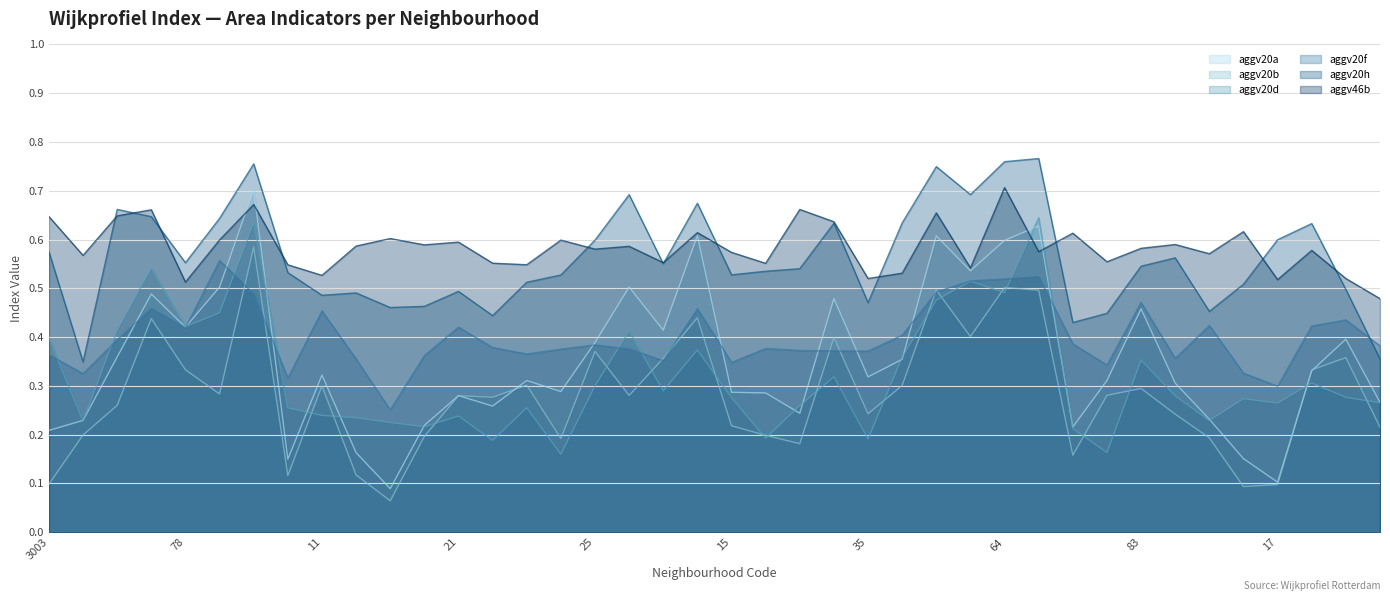

What are all the series names shown in the legend?

aggv20a, aggv20b, aggv20d, aggv20f, aggv20h, aggv46b